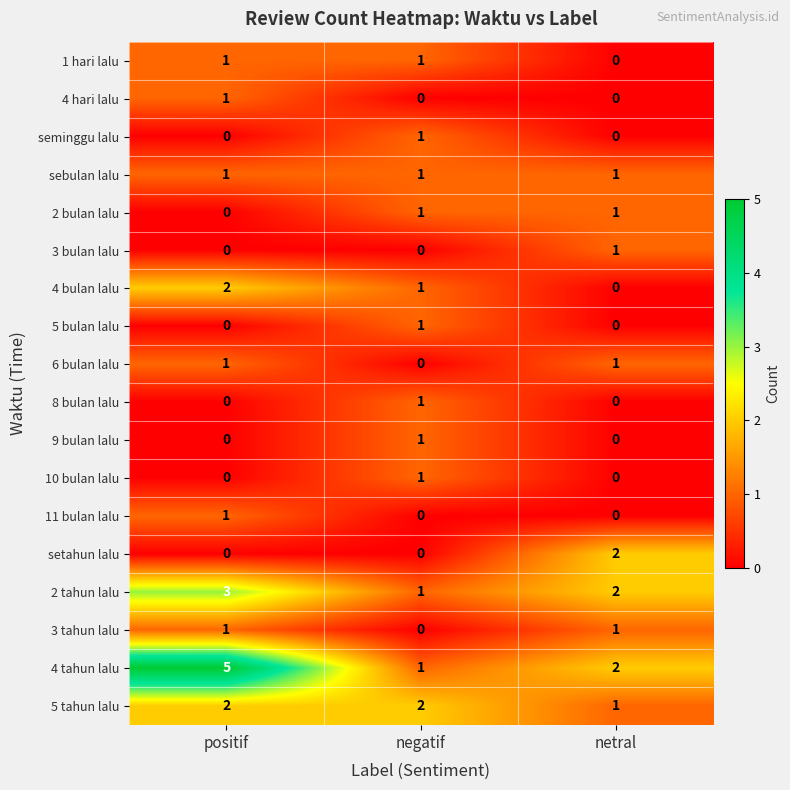

At which label does 4 tahun lalu first exceed 2?

positif